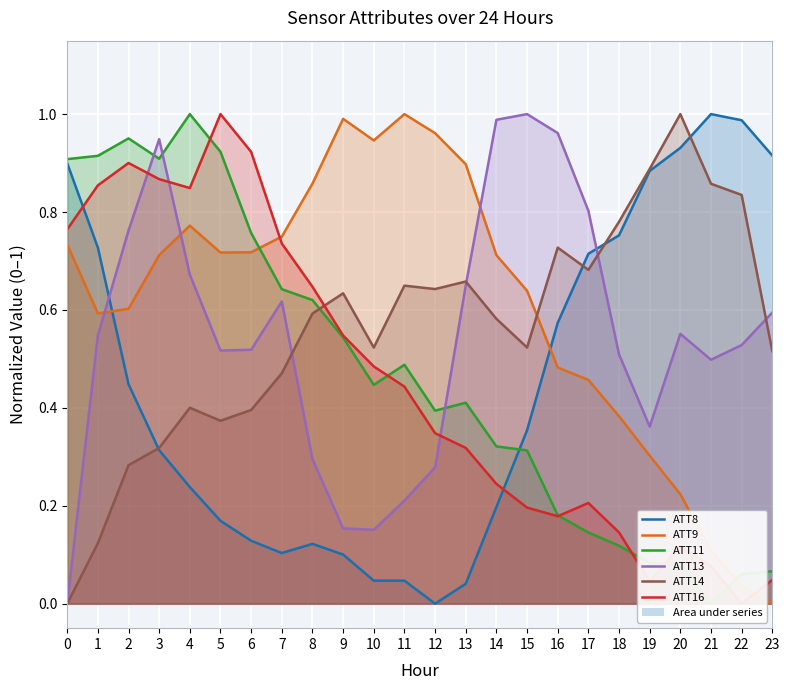

At how many categories does at least one series exceed 0?

24